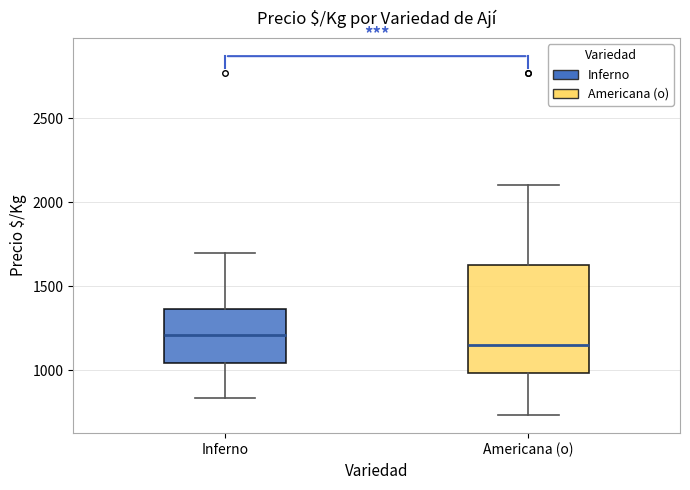

Where does the lower whisker of the box for Americana (o) end on the y-axis? The values are not printed on the chart, so give them approximately, as read against the axis.

750